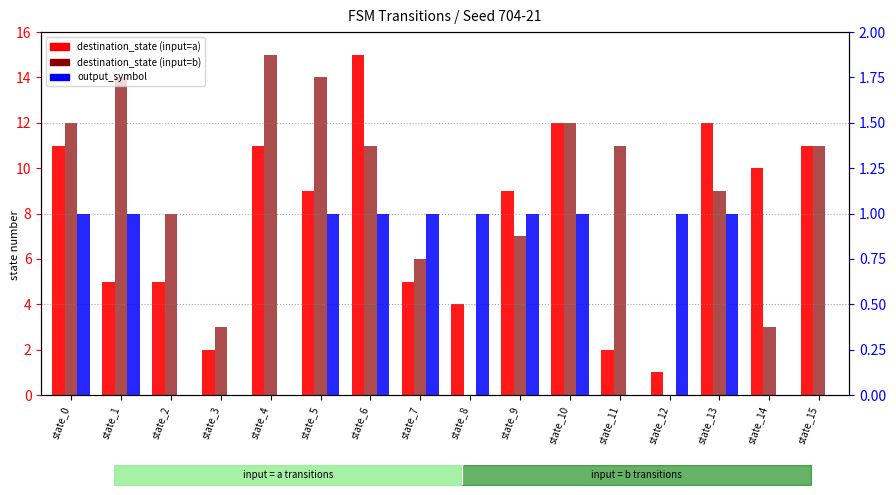

What is the average value of the destination_state (input=a) series?

8